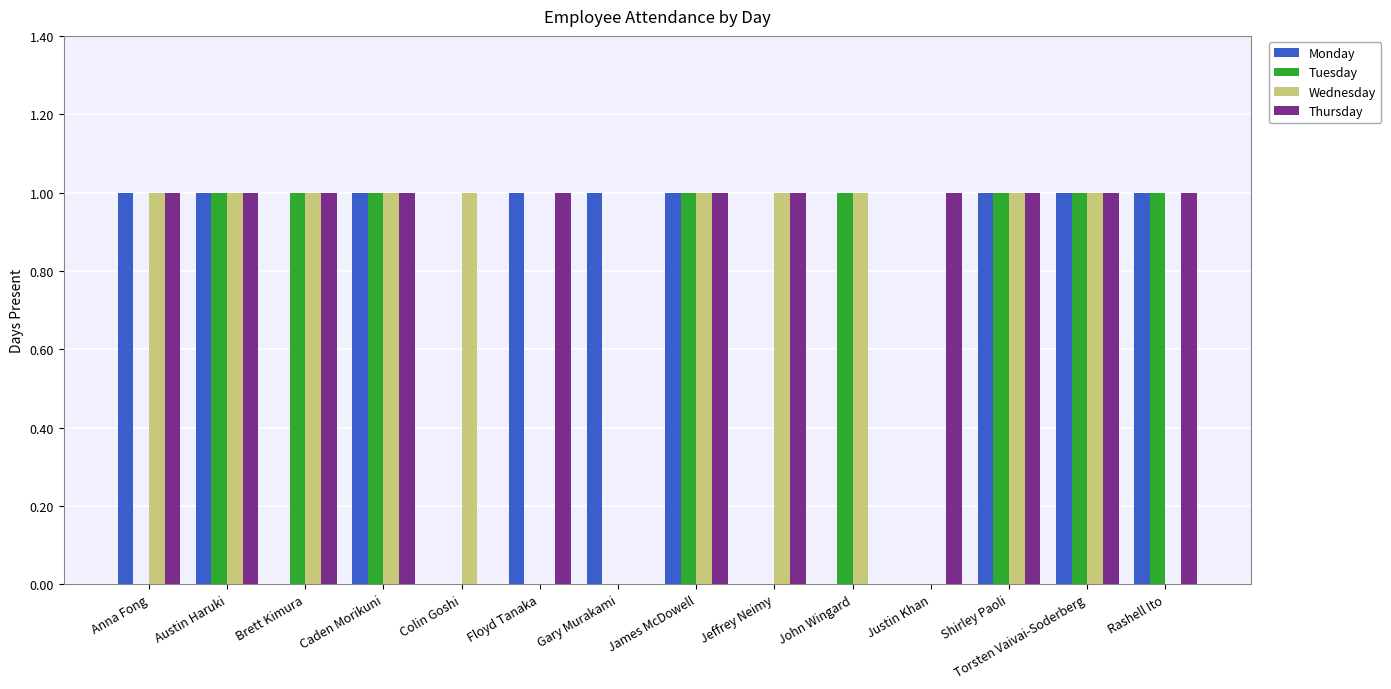

Which series changed the most between Torsten Vaivai-Soderberg and Rashell Ito?

Wednesday